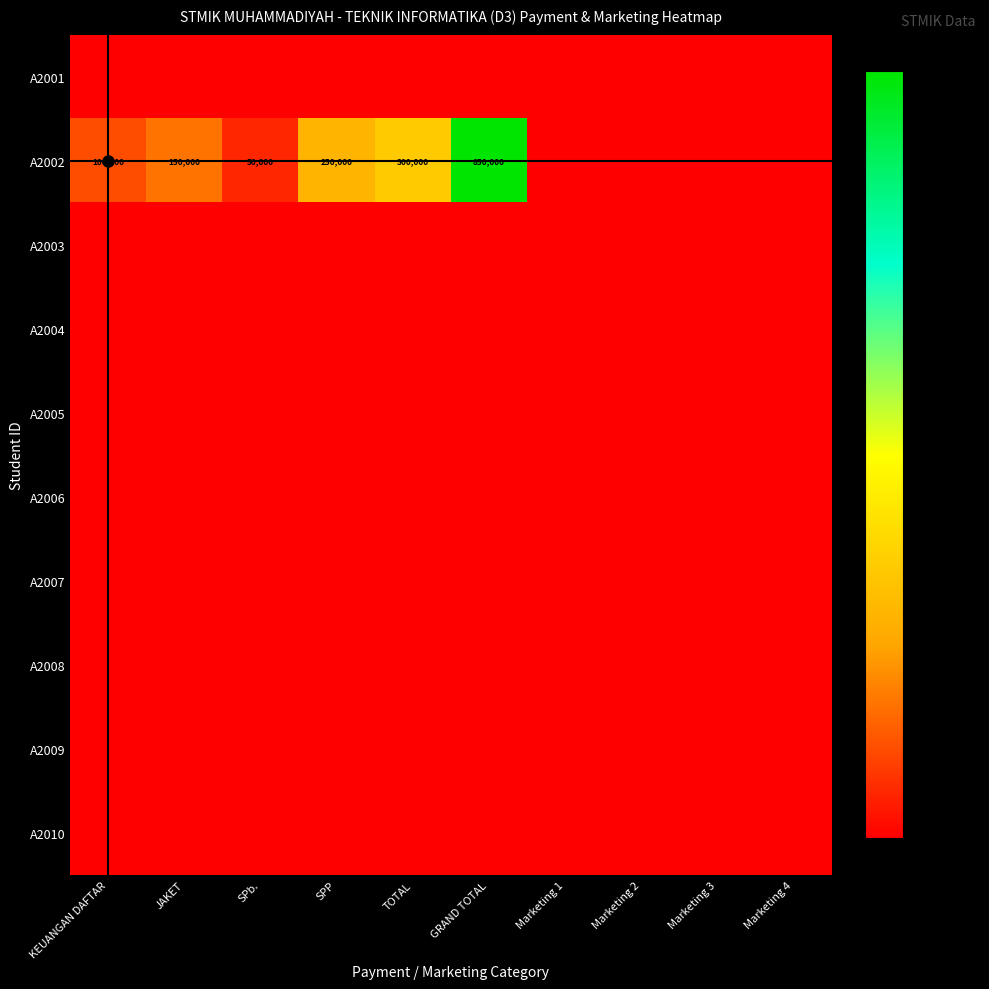

What is the total value across all series at KEUANGAN DAFTAR?

100000